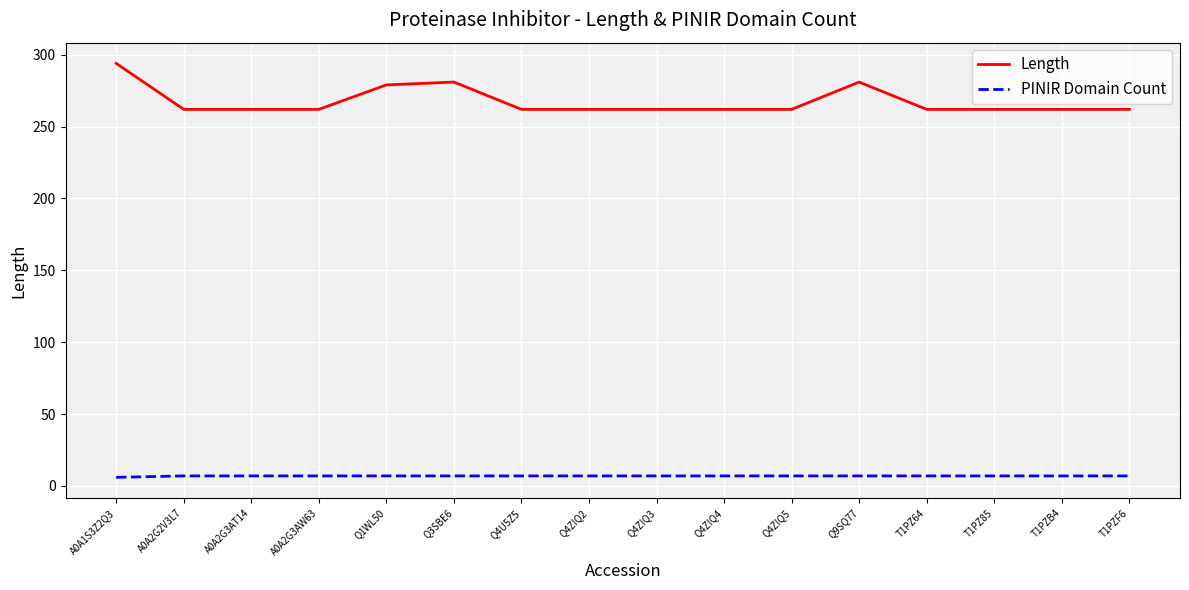

What is the spread (max minus min) of values at Q1WL50?

272